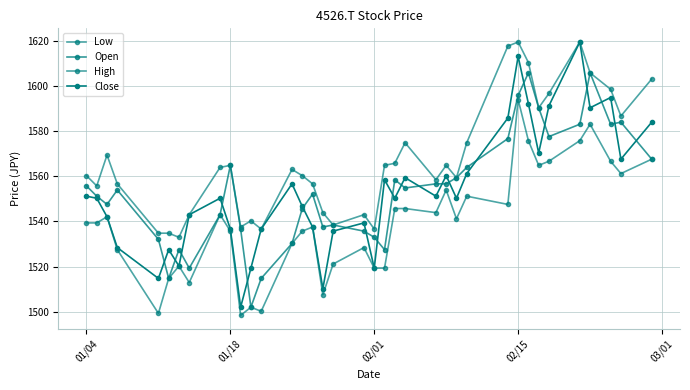

How many series are shown in this chart?

4